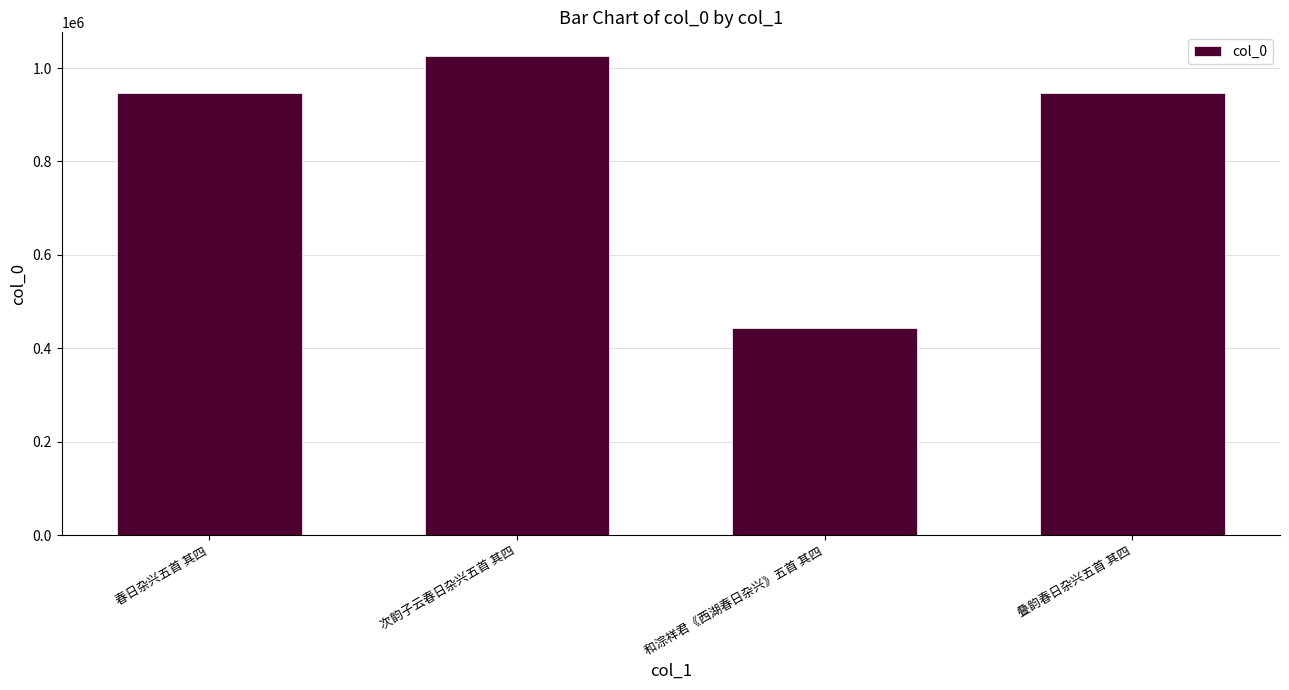

What is the average value?

840227